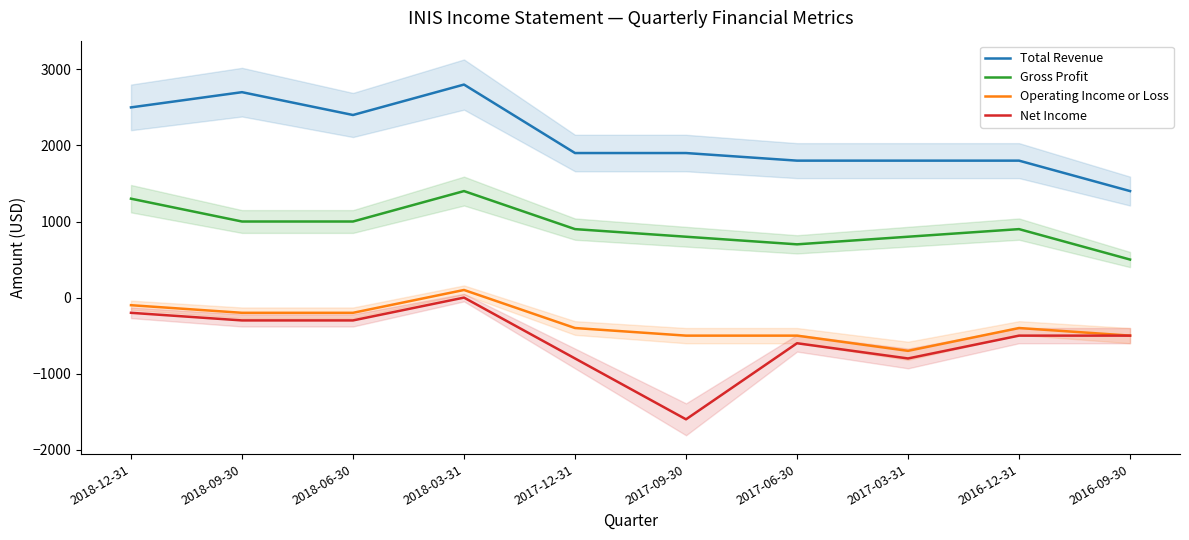

What is the difference between the maximum and minimum values in the Net Income series?

1600